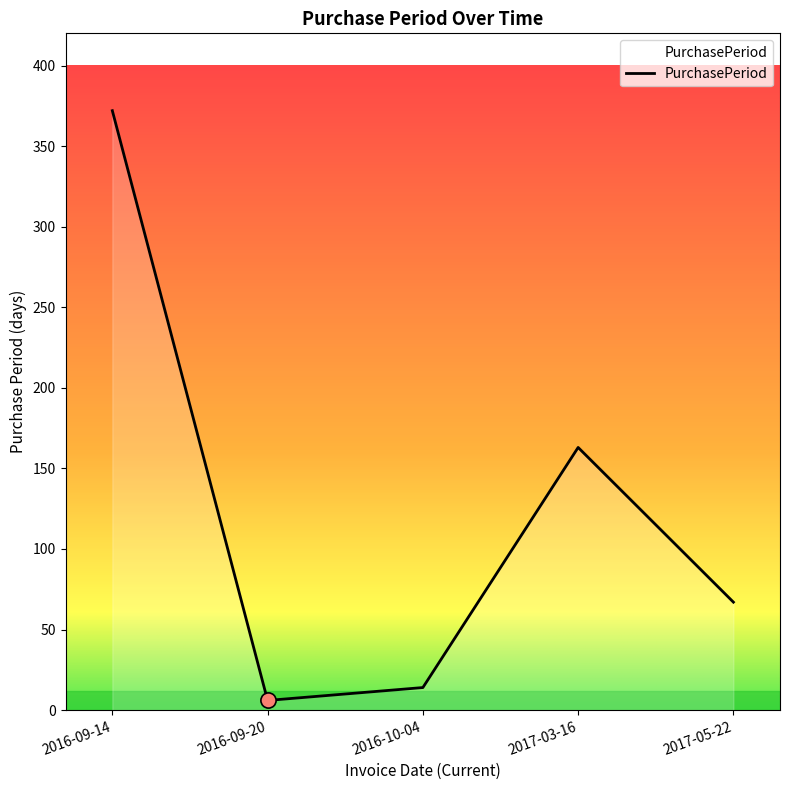

Which has a higher value, 2016-09-14 or 2016-10-04?

2016-09-14